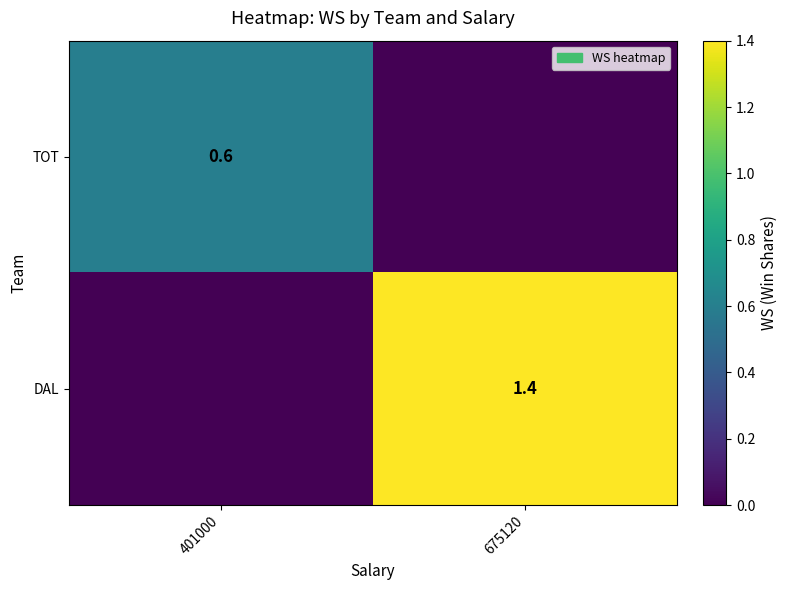

True or false: DAL has a value of 1.4 at 675120.

True